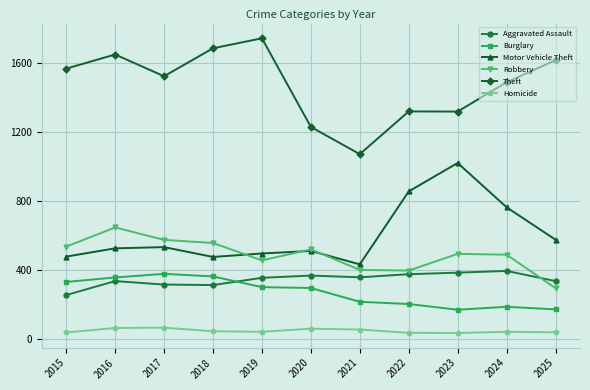

Is it true that Theft equals 1745 at 2019?

True